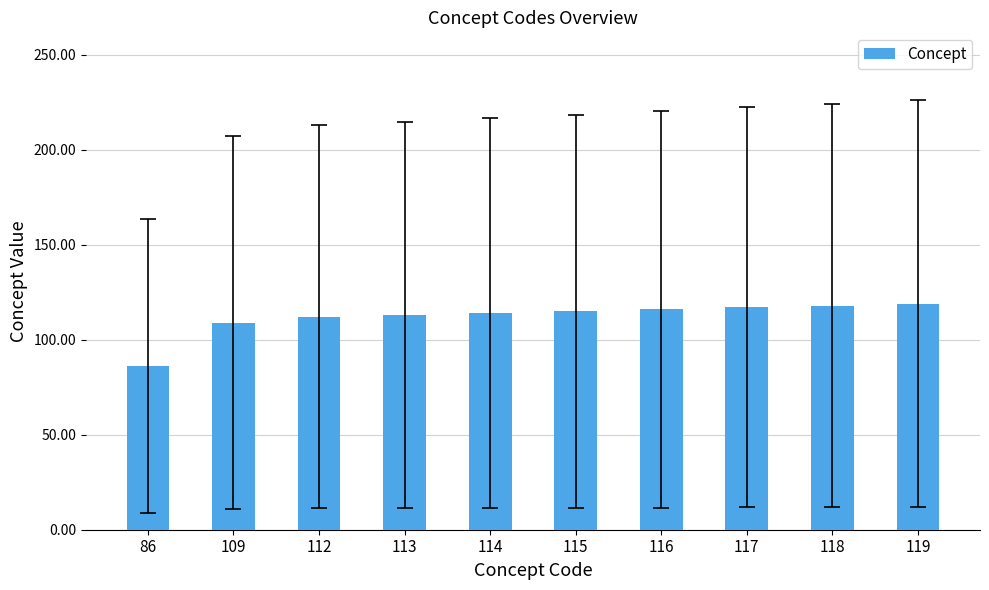

What is the difference between the maximum and minimum values?

33